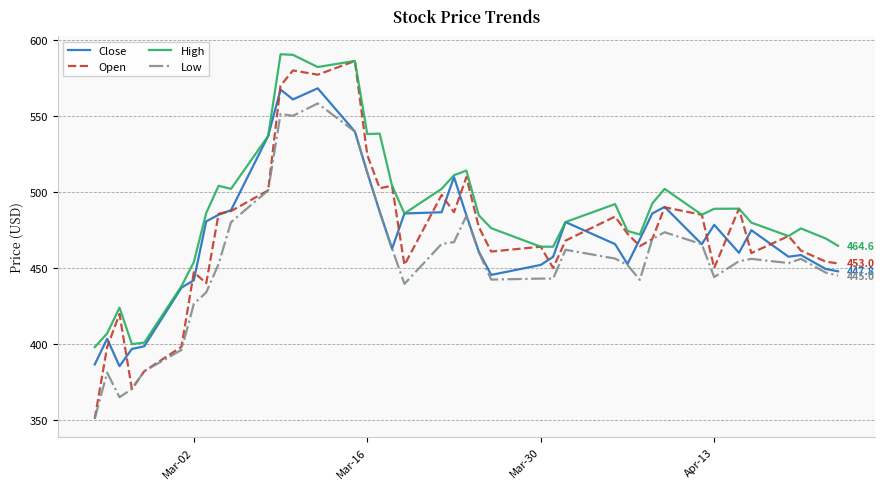

Which series has the largest total across all categories?

High